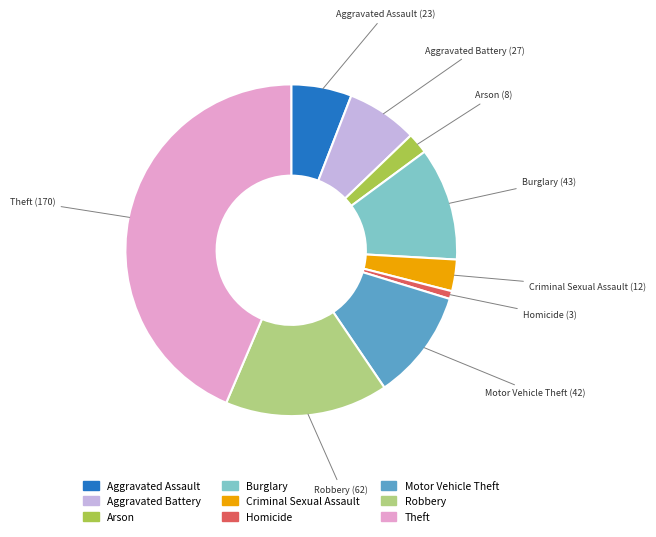

What is the ratio of the value at Burglary to the value at Aggravated Assault?

1.9